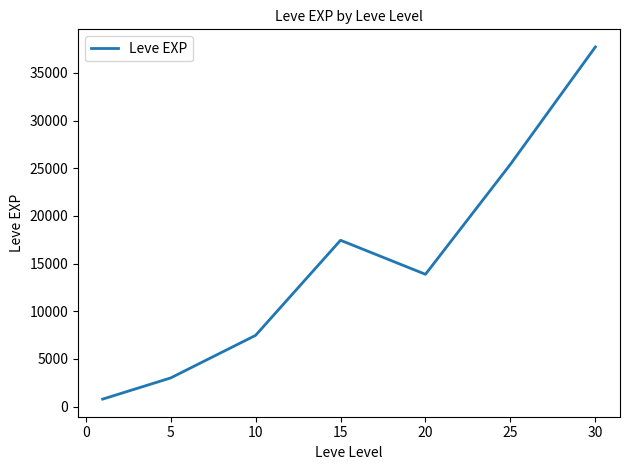

What is the greatest value displayed?

37715.0